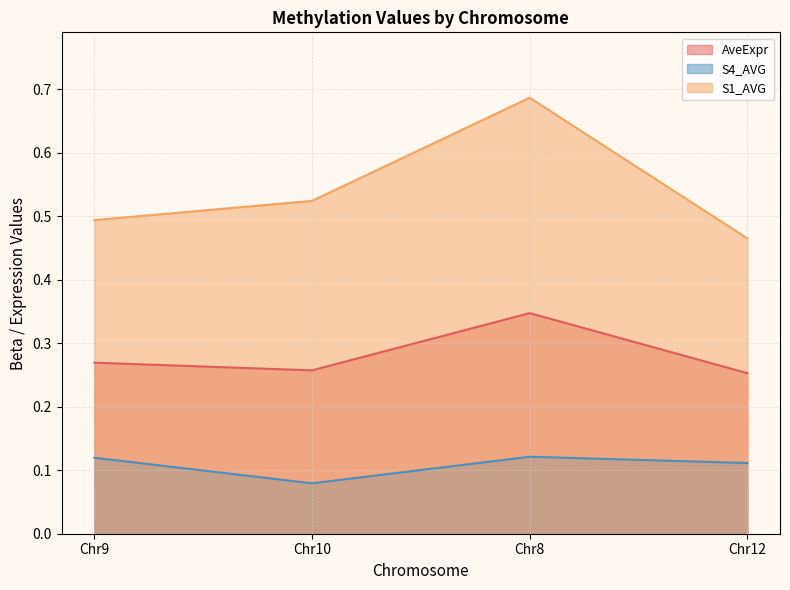

Rank the series by their maximum value, from highest to lowest.

S1_AVG, AveExpr, S4_AVG